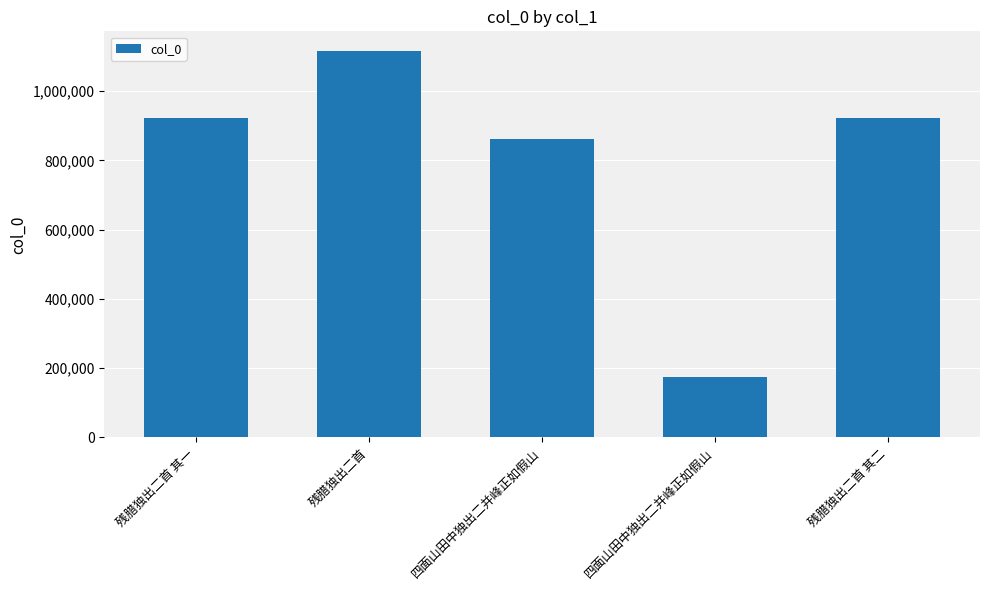

How many categories are shown in the chart?

5